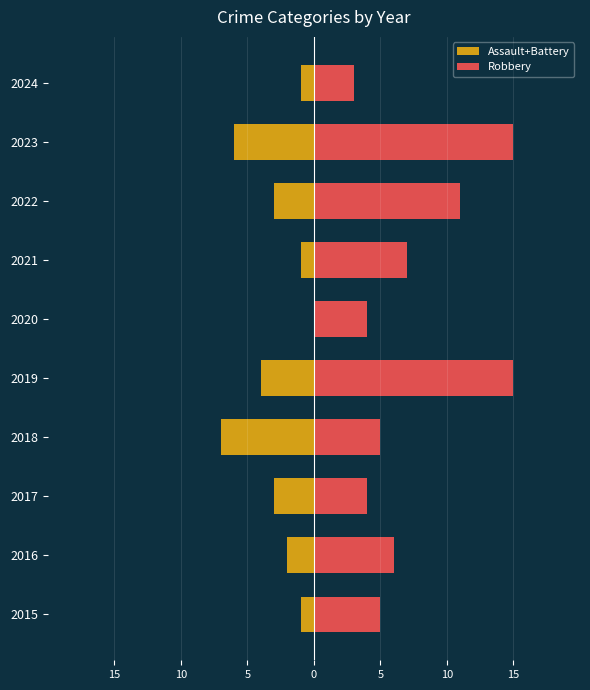

Rank the series by their average value, from highest to lowest.

Robbery, Assault+Battery